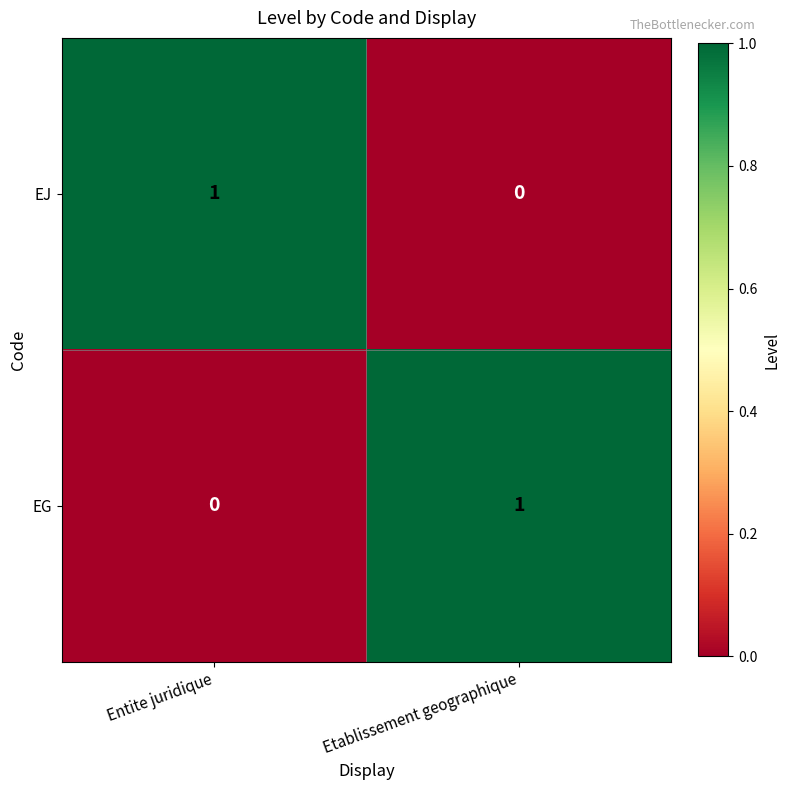

What is the spread (max minus min) of values at Etablissement geographique?

1